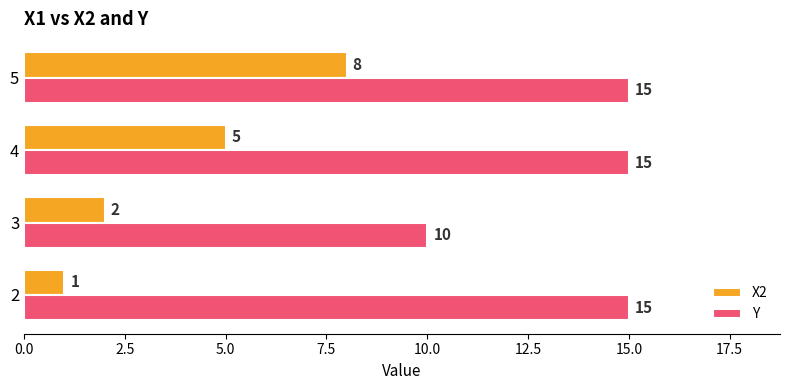

Where is Y nearest to the value 12?

3